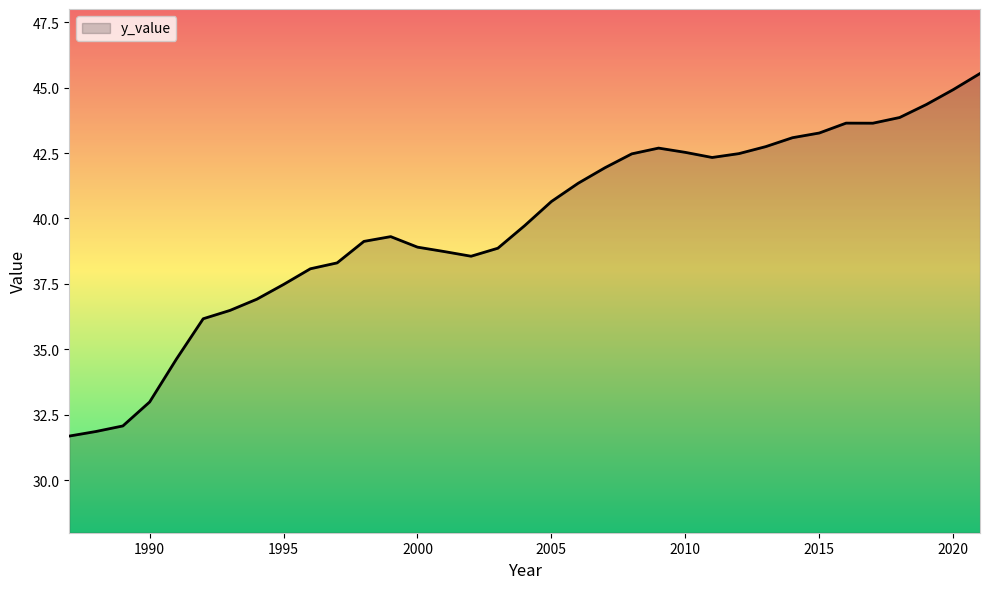

What is the minimum value shown in the chart?

31.7